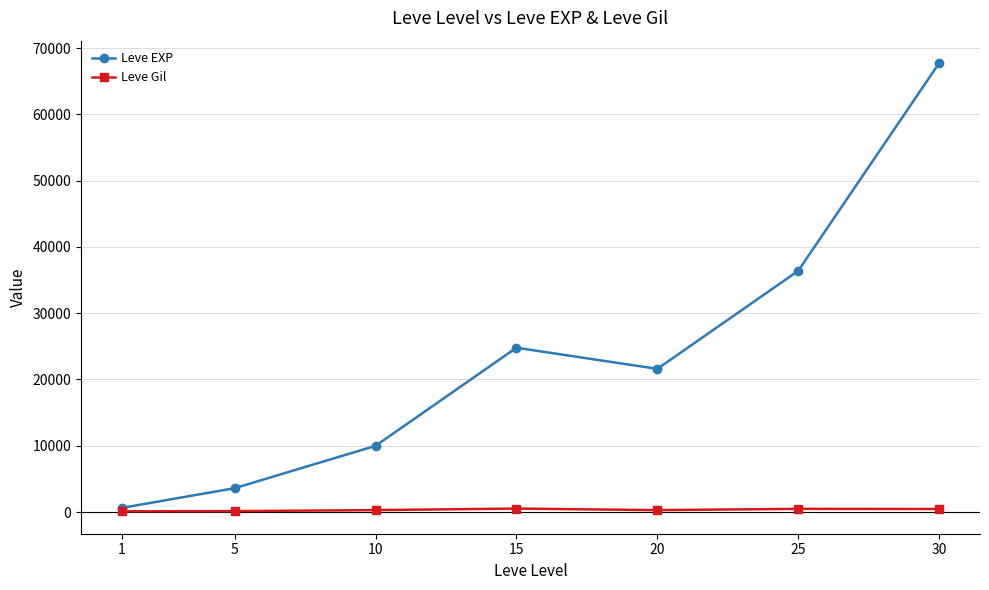

What are all the series names shown in the legend?

Leve EXP, Leve Gil